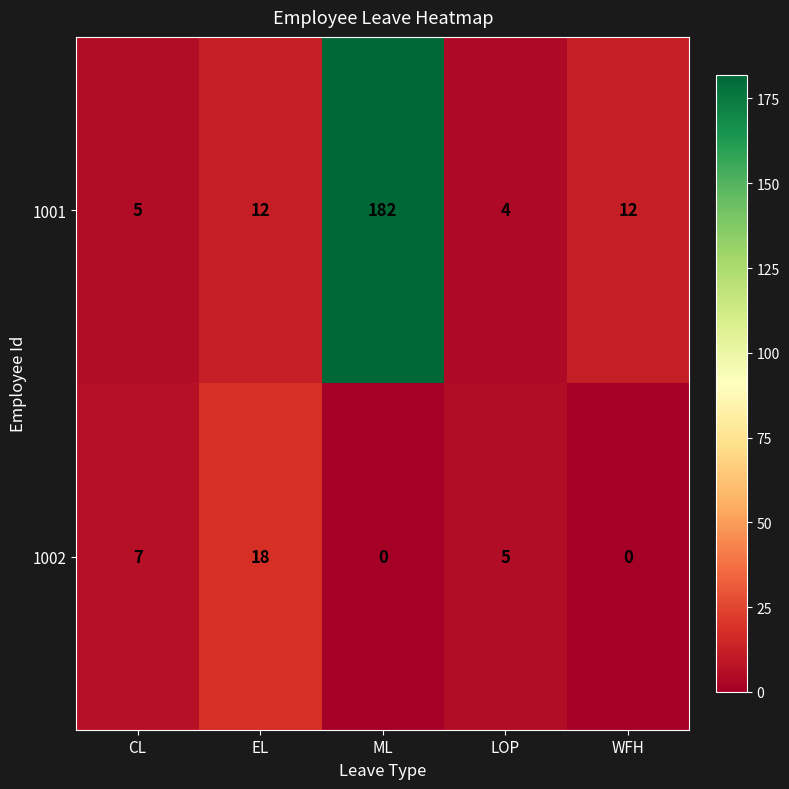

The 1001 series shows 20 at WFH. True or false?

False